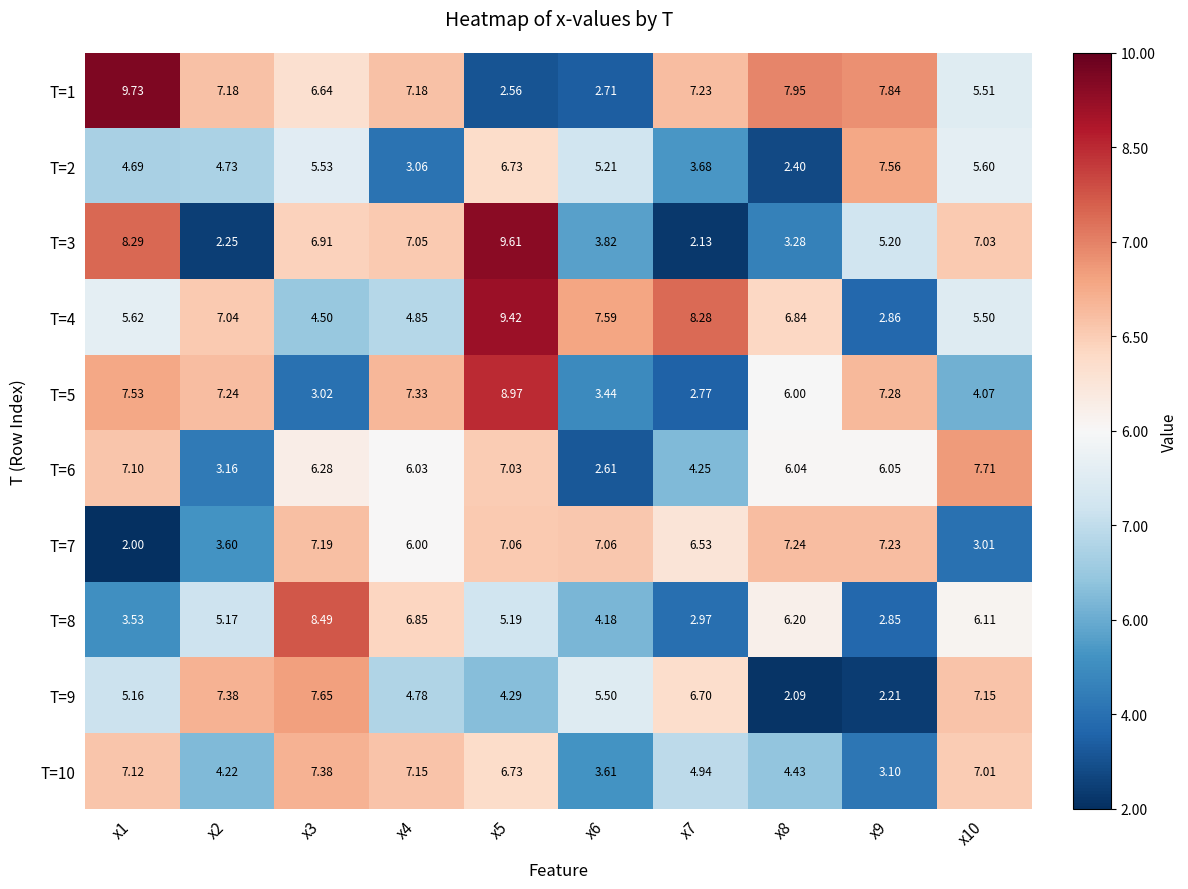

List the series in order of their peak value, lowest first.

T=7, T=10, T=2, T=9, T=6, T=8, T=5, T=4, T=3, T=1